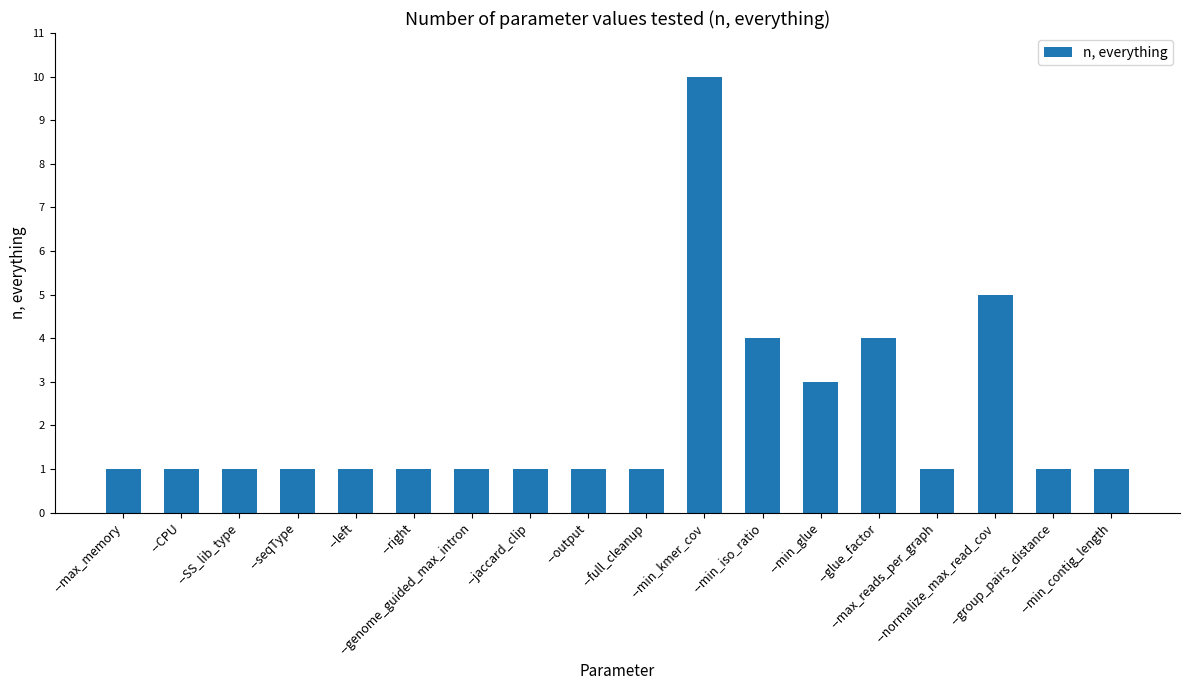

Does the chart contain any negative values?

No